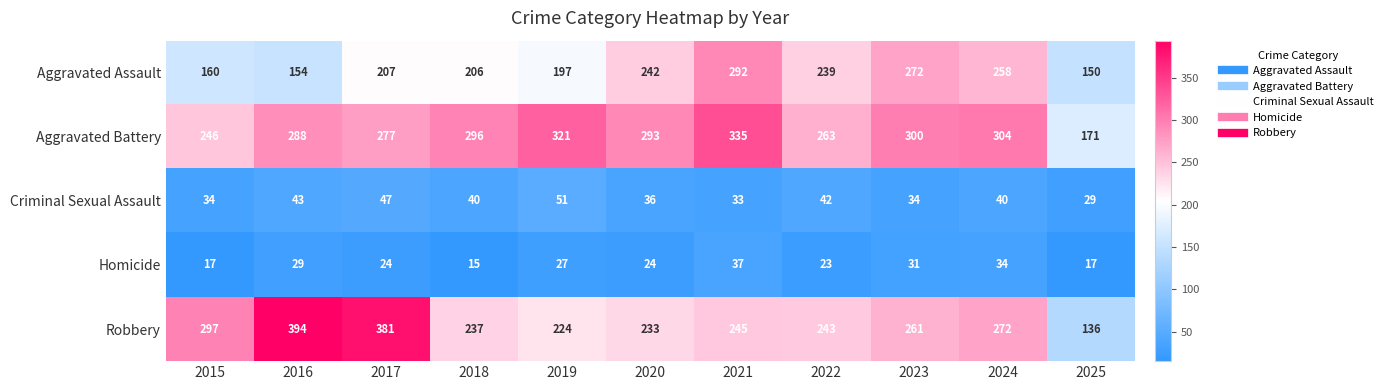

Read the Robbery value at 2018.

237